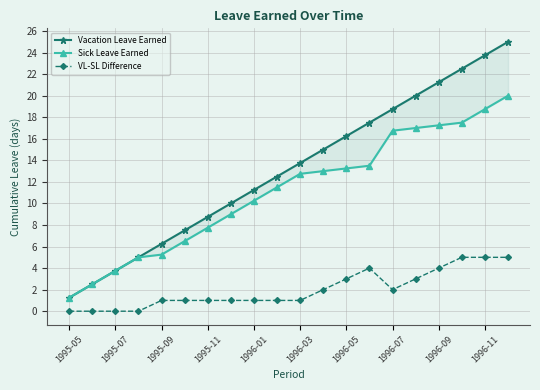

Read the VL-SL Difference value at 1996-01.

1